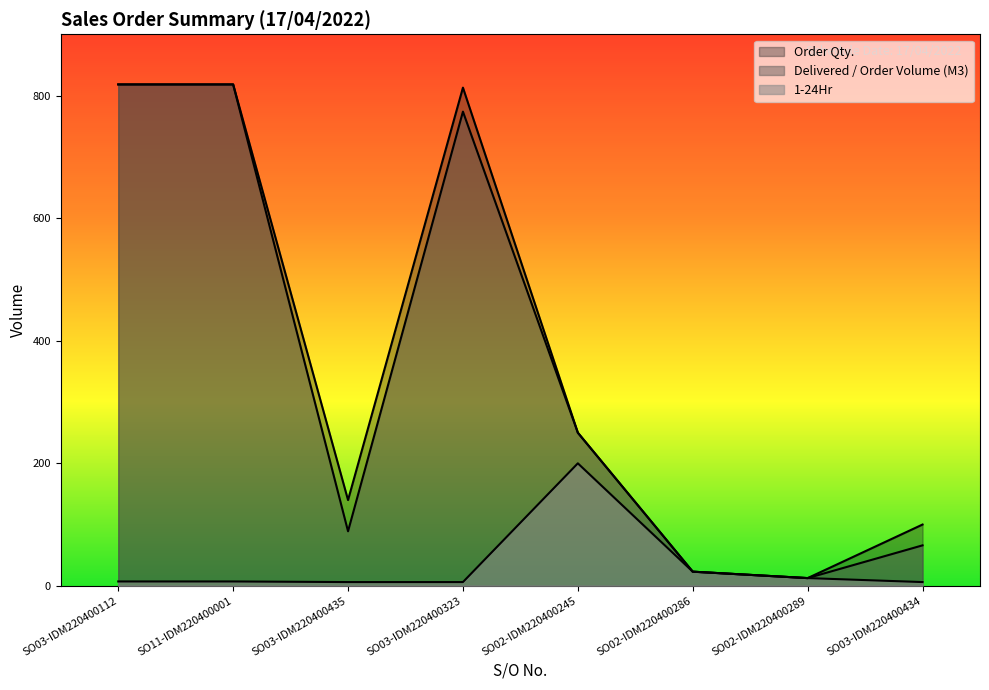

At SO02-IDM220400289, list the series in order from largest to smallest.

Order Qty., Delivered / Order Volume (M3), 1-24Hr